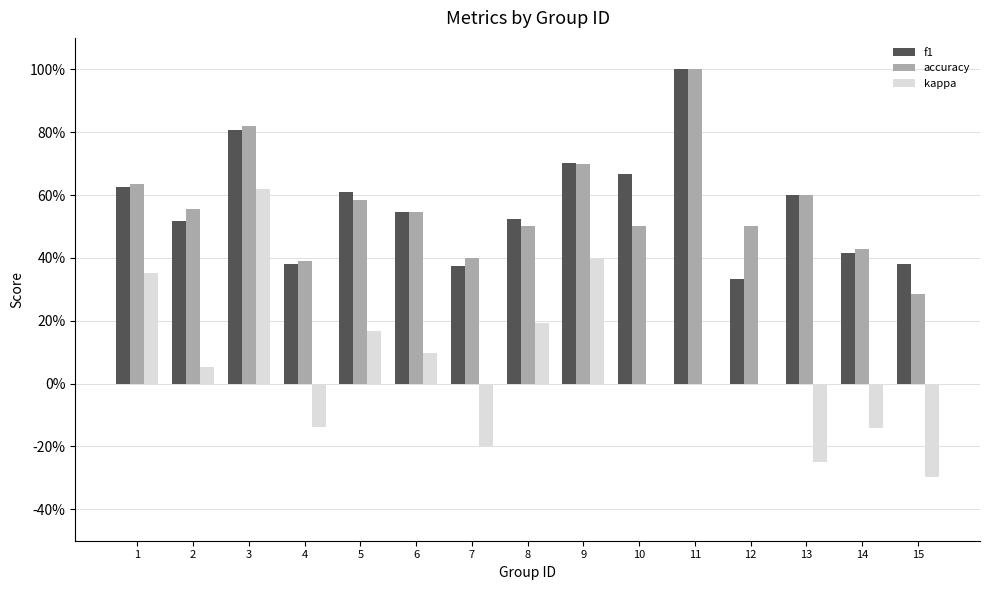

Are the bars horizontal?

No